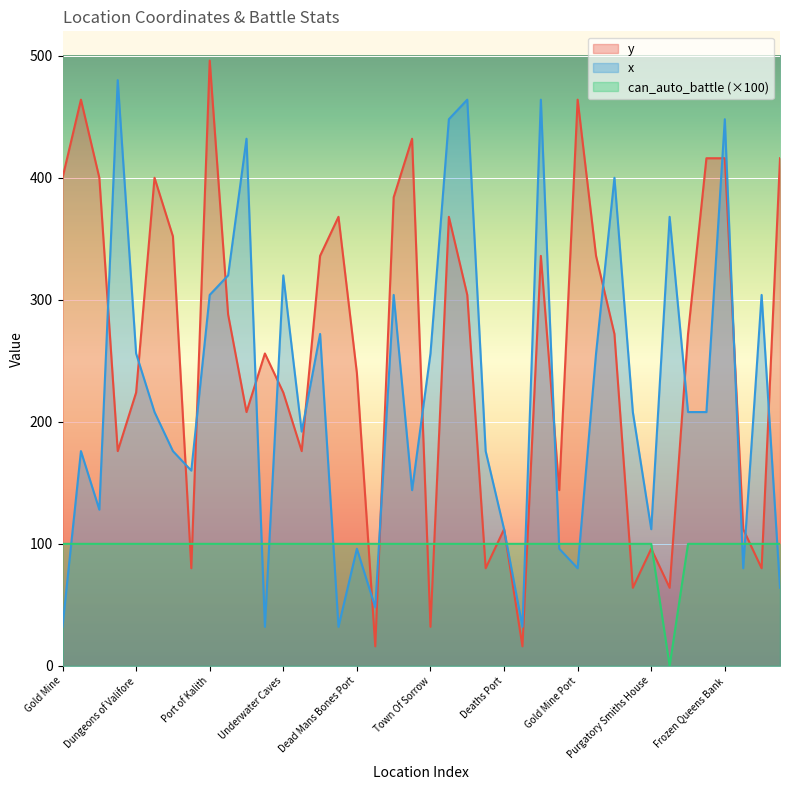

Reading left to right, list all the values displayed in this chart.

y: Gold Mine=400	Wrecked Ship=464	Shadow Caves=400	Labyrinth Maze=176	Dungeons of Valifore=224	Satans Cage=400	Purgatories Dungeons=352	Smugglers Port=80	Port of Kalith=496	Dalix=288	Port of Salix=208	Karth=256	Underwater Caves=224	Dragon cliffs=176	City of Emeralds=336	Ruined Port City Of Kalize=368	Dead Mans Bones Port=240	Travelers Port=16	Minotar Port=384	Deaths Door=432	Town Of Sorrow=32	Golden Halls=368	Faiths Church Port=304	The Old Keep=80	Deaths Port=112	Witches Port=16	River of stone=336	Ruined port of Demitris=144	Gold Mine Port=464	Pillagers Port=336	Shadowy Merchant Port=272	Tear in the Fabric of Time=64	Purgatory Smiths House=96	The Coliseum=64	Abandoned Village=272	Ice Dragons Port=416	Frozen Queens Bank=416	Fathers Tomb=112	The Frozen Wreck=80	Broken Forest Road=416
x: Gold Mine=32	Wrecked Ship=176	Shadow Caves=128	Labyrinth Maze=480	Dungeons of Valifore=256	Satans Cage=208	Purgatories Dungeons=176	Smugglers Port=160	Port of Kalith=304	Dalix=320	Port of Salix=432	Karth=32	Underwater Caves=320	Dragon cliffs=192	City of Emeralds=272	Ruined Port City Of Kalize=32	Dead Mans Bones Port=96	Travelers Port=48	Minotar Port=304	Deaths Door=144	Town Of Sorrow=256	Golden Halls=448	Faiths Church Port=464	The Old Keep=176	Deaths Port=112	Witches Port=32	River of stone=464	Ruined port of Demitris=96	Gold Mine Port=80	Pillagers Port=256	Shadowy Merchant Port=400	Tear in the Fabric of Time=208	Purgatory Smiths House=112	The Coliseum=368	Abandoned Village=208	Ice Dragons Port=208	Frozen Queens Bank=448	Fathers Tomb=80	The Frozen Wreck=304	Broken Forest Road=64
can_auto_battle: Gold Mine=100	Wrecked Ship=100	Shadow Caves=100	Labyrinth Maze=100	Dungeons of Valifore=100	Satans Cage=100	Purgatories Dungeons=100	Smugglers Port=100	Port of Kalith=100	Dalix=100	Port of Salix=100	Karth=100	Underwater Caves=100	Dragon cliffs=100	City of Emeralds=100	Ruined Port City Of Kalize=100	Dead Mans Bones Port=100	Travelers Port=100	Minotar Port=100	Deaths Door=100	Town Of Sorrow=100	Golden Halls=100	Faiths Church Port=100	The Old Keep=100	Deaths Port=100	Witches Port=100	River of stone=100	Ruined port of Demitris=100	Gold Mine Port=100	Pillagers Port=100	Shadowy Merchant Port=100	Tear in the Fabric of Time=100	Purgatory Smiths House=100	The Coliseum=0	Abandoned Village=100	Ice Dragons Port=100	Frozen Queens Bank=100	Fathers Tomb=100	The Frozen Wreck=100	Broken Forest Road=100